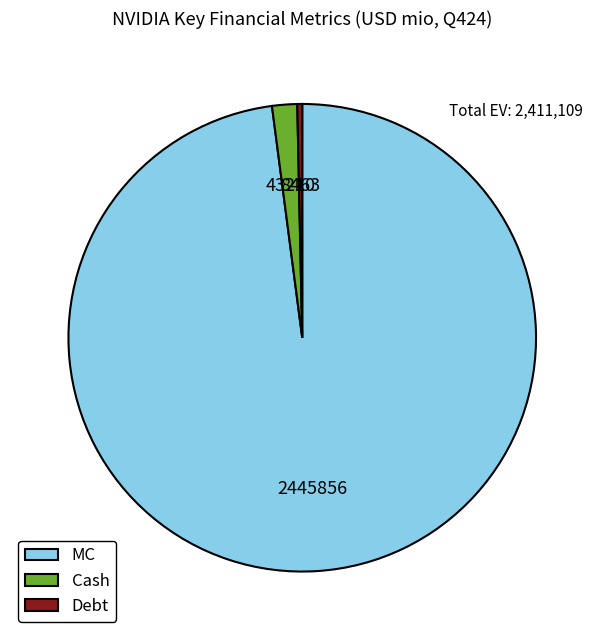

Is it true that Debt is 12% of the pie?

False